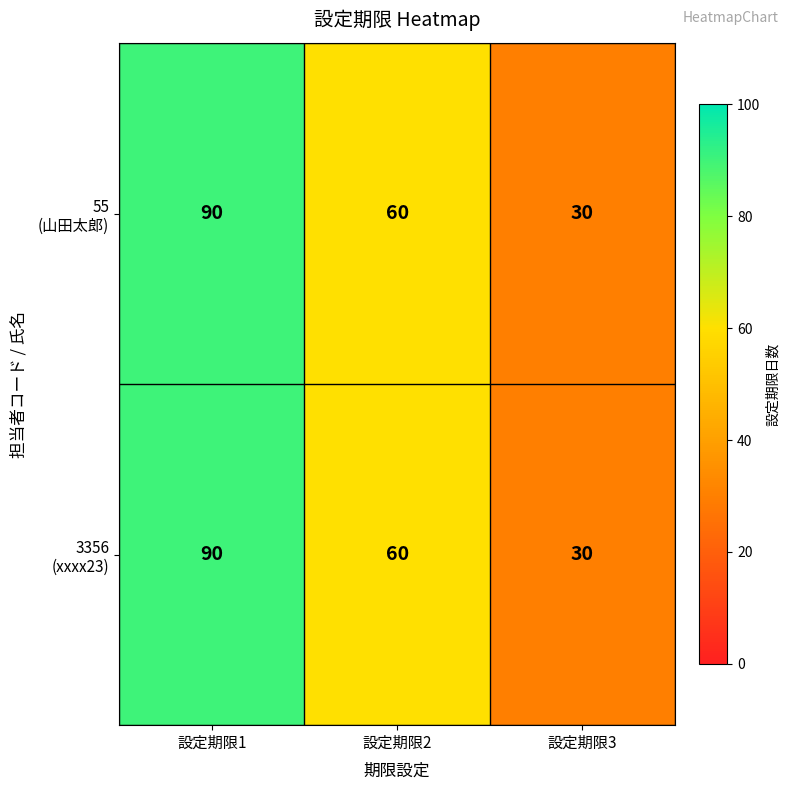

At which category is the sum across all series the highest?

設定期限1